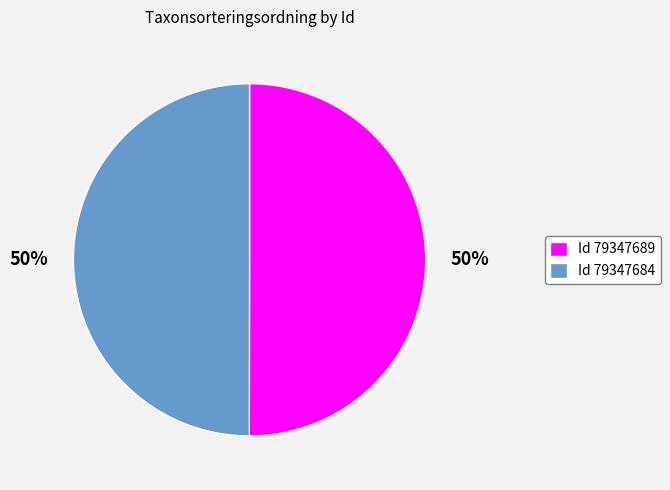

To the nearest percent, what portion does Id 79347689 represent?

50%